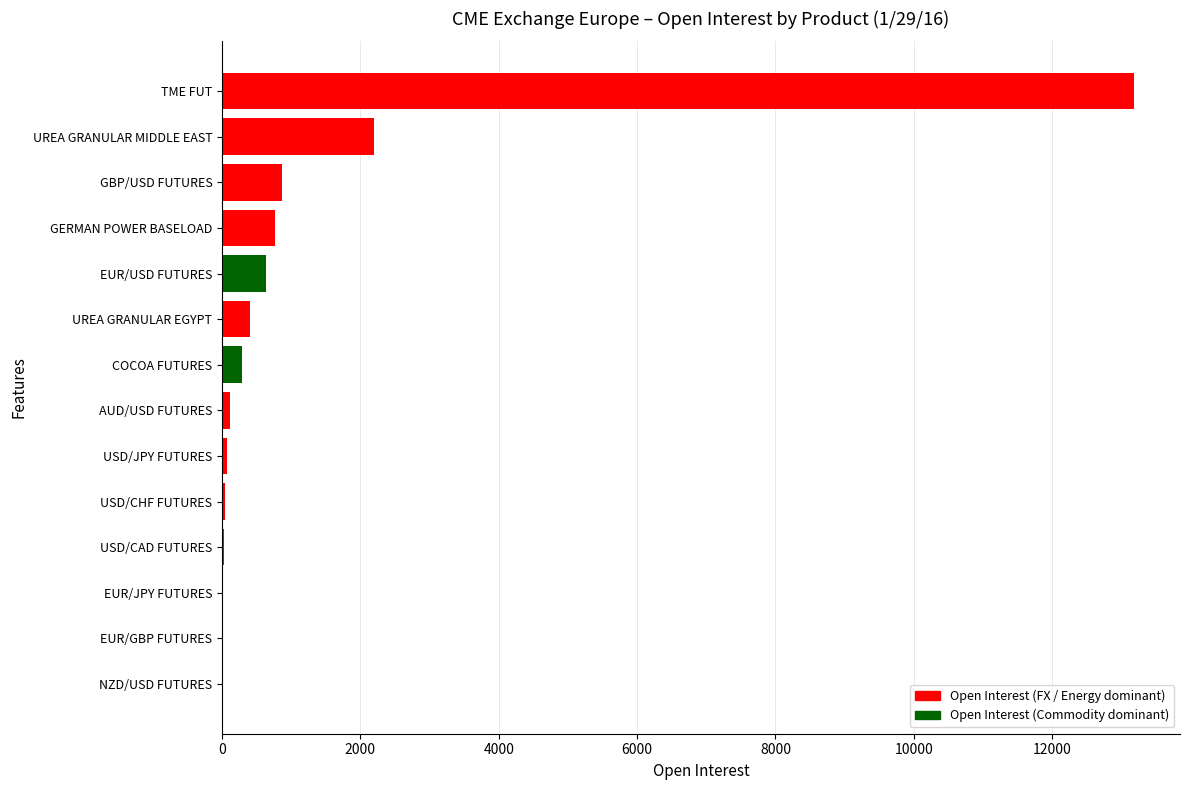

Where is the data nearest to the value 6597?

UREA GRANULAR MIDDLE EAST